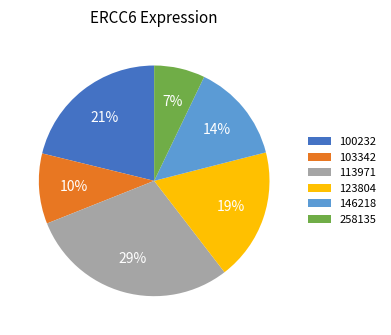

True or false: 258135 accounts for 7% of the total.

True